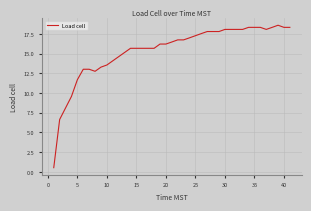

Does the chart display data point markers on the line(s)?

No